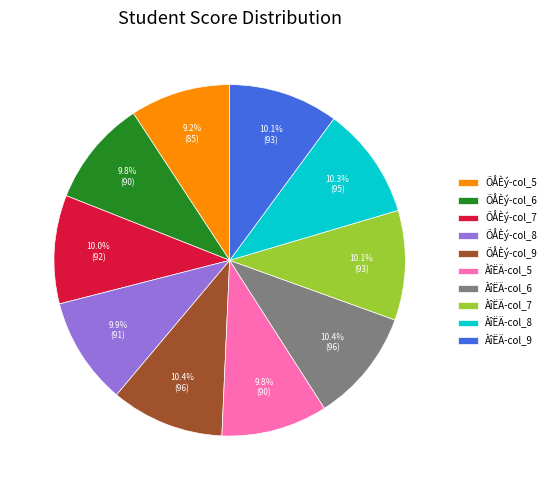

Does any single category account for the majority?

No